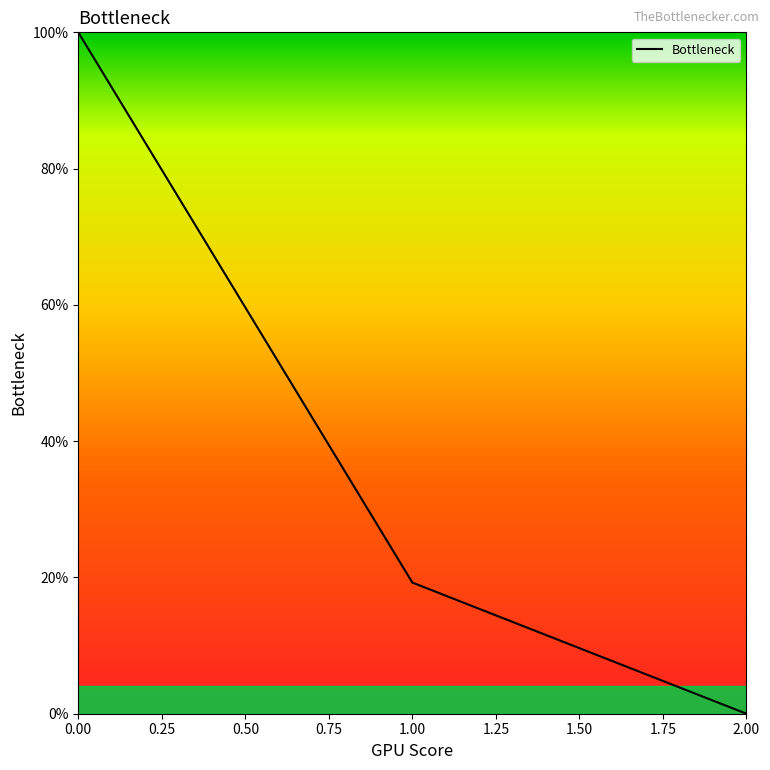

What is the difference between the maximum and minimum values?

100.0